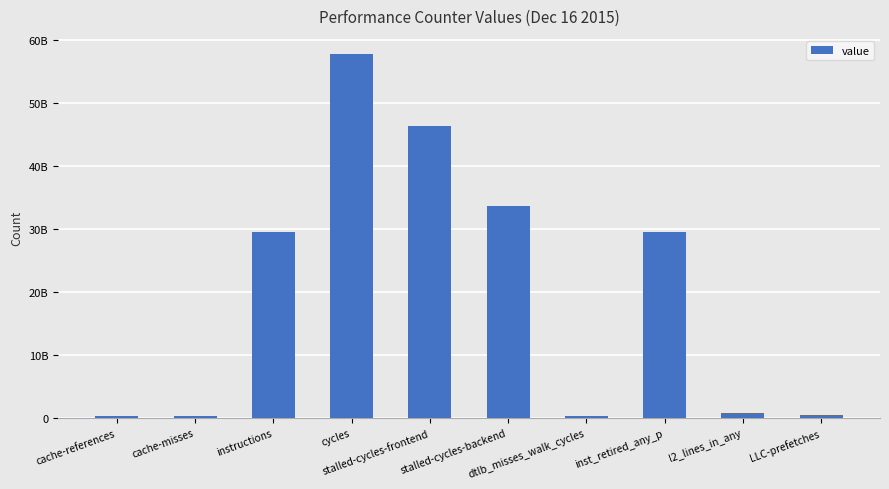

Does the chart contain any negative values?

No